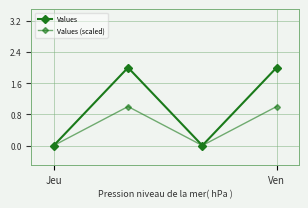

How many data points in Values are less than 2?

2